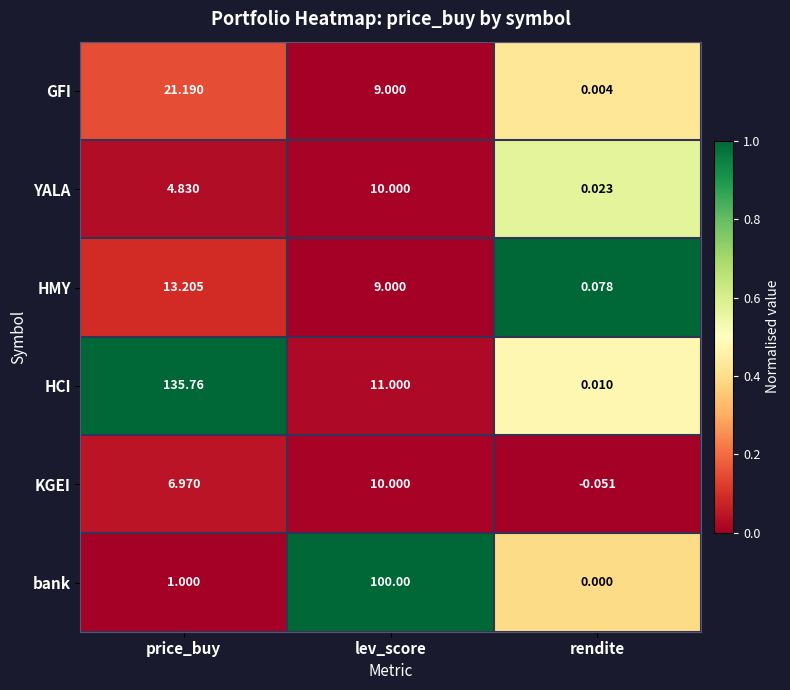

Which series changed the most between price_buy and lev_score?

HCI